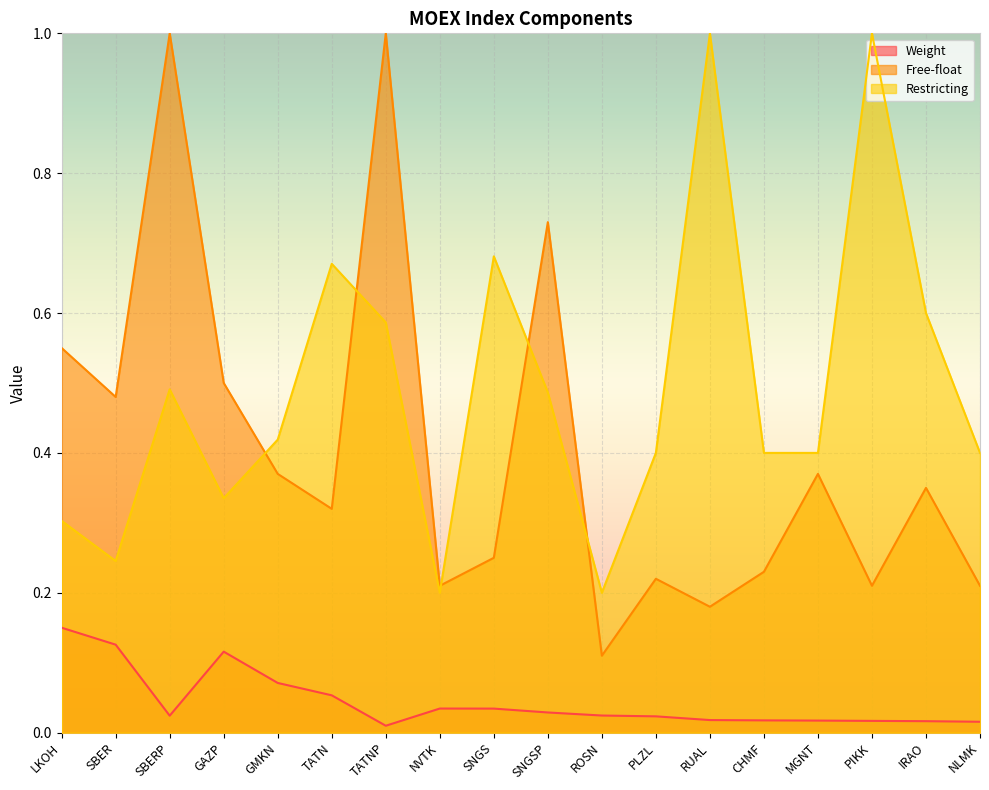

What is the difference between the highest and lowest values at PLZL?

0.4